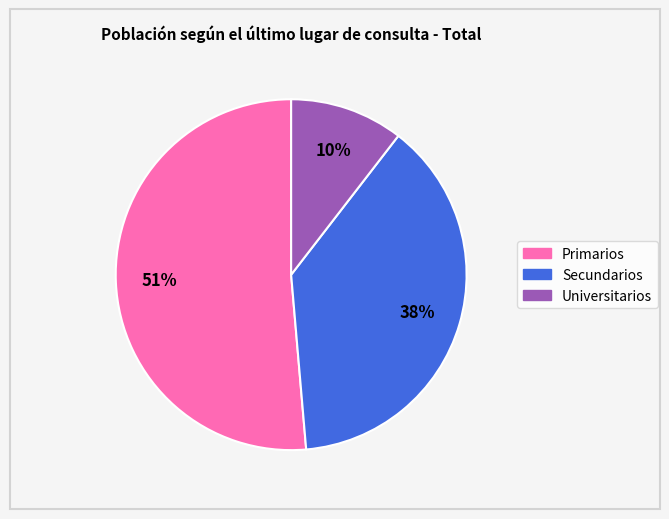

How many segments does this pie chart have?

3